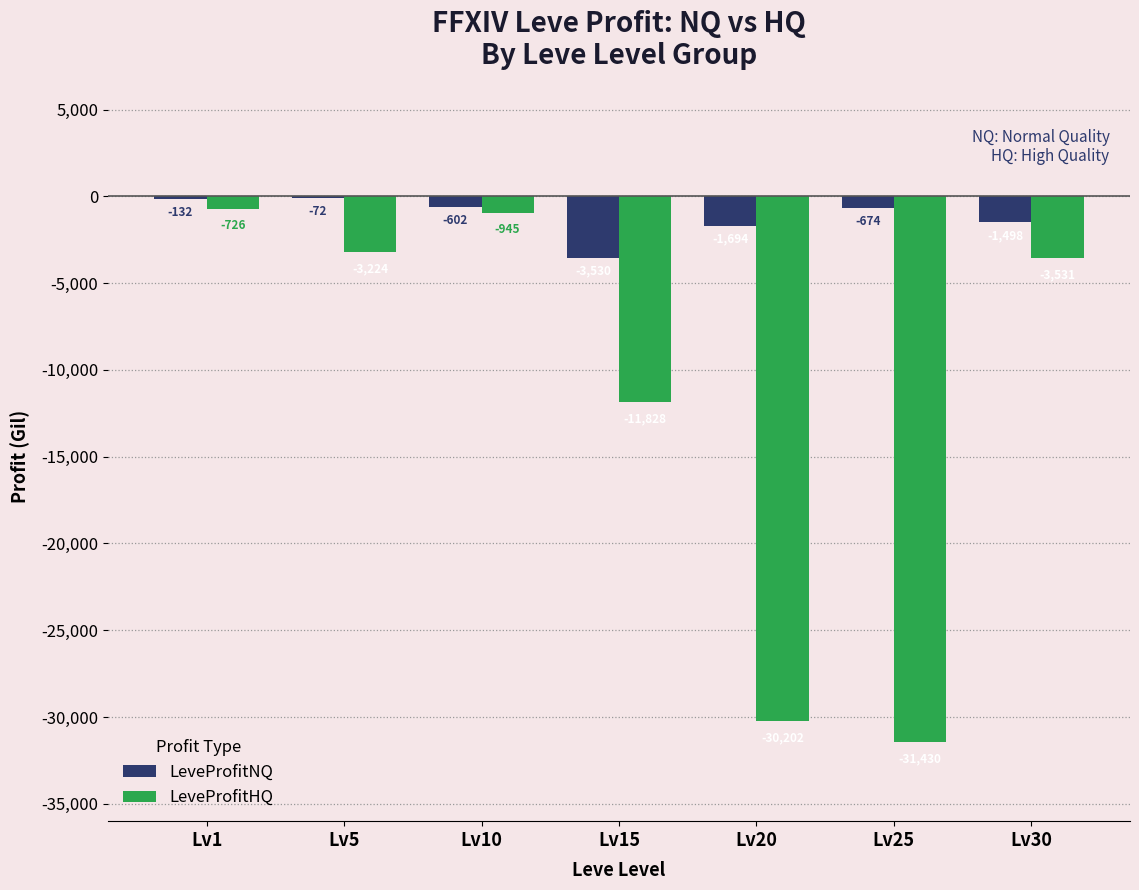

What value does the LeveProfitNQ series have at Lv30?

-1497.6